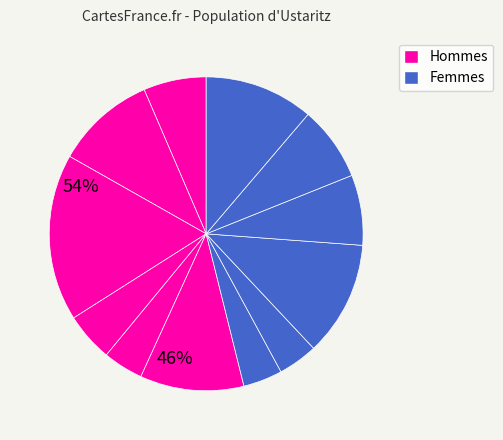

Count the number of slices in the pie.

12